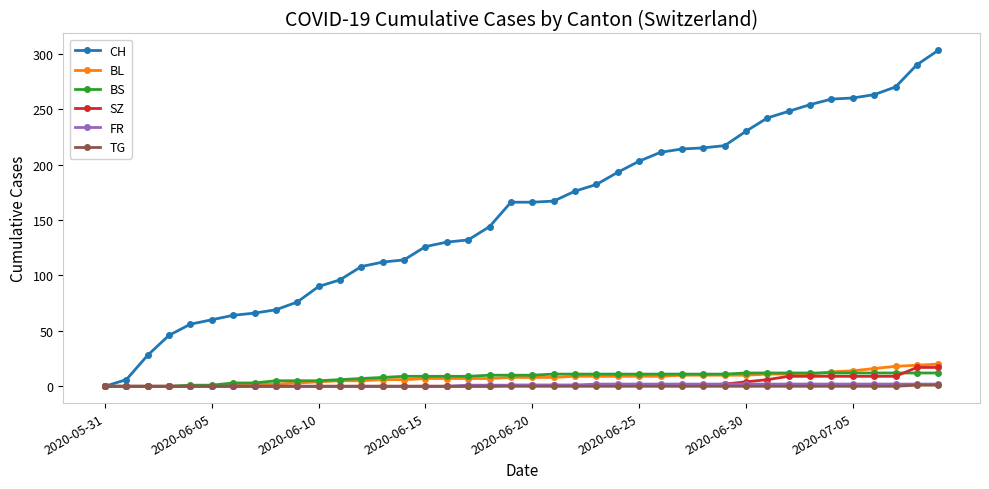

Which series has the widest spread of values?

CH